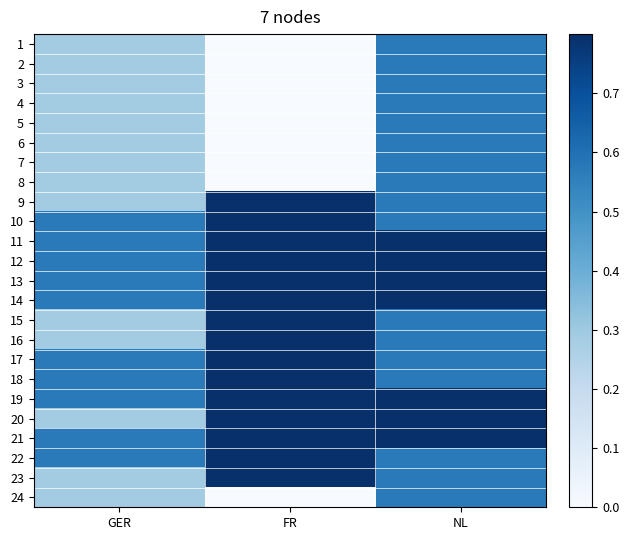

At which category is the sum across all series the highest?

NL